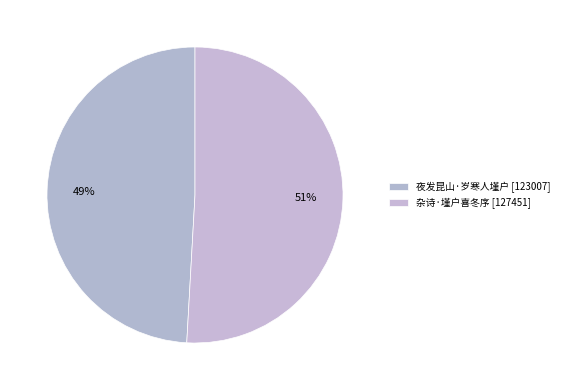

To the nearest percent, what is the difference between the 夜发昆山·岁寒人墐户 and 杂诗·墐户喜冬序 slice percentages?

2%